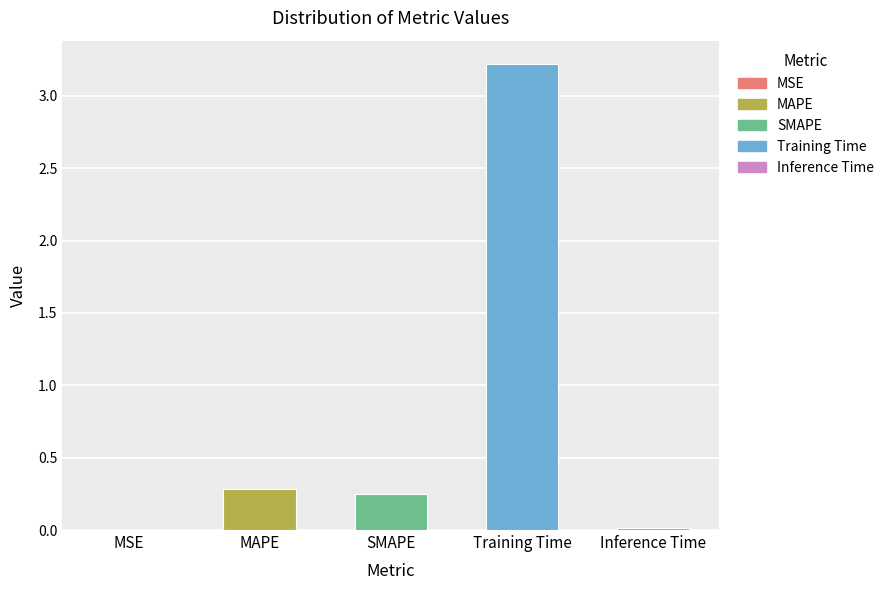

What value does the data have at Training Time?

3.2